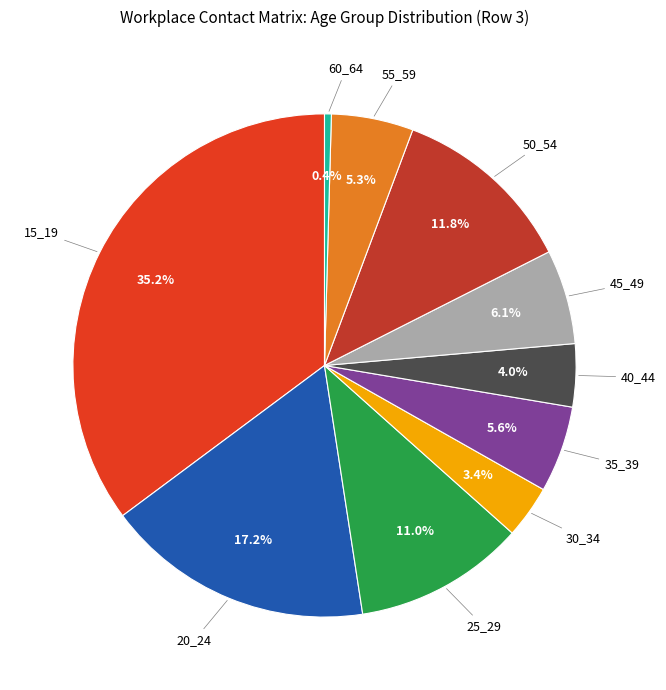

What is the largest slice in the pie chart?

15_19